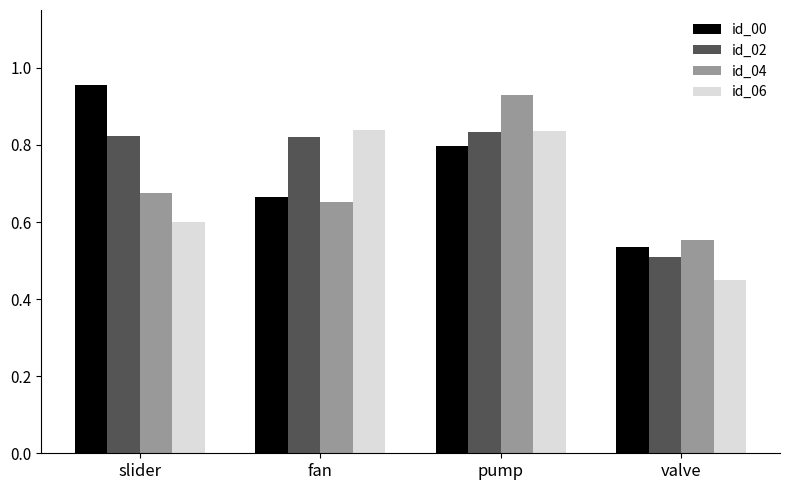

Is the value of id_04 at valve greater than the value of id_00 at slider?

No